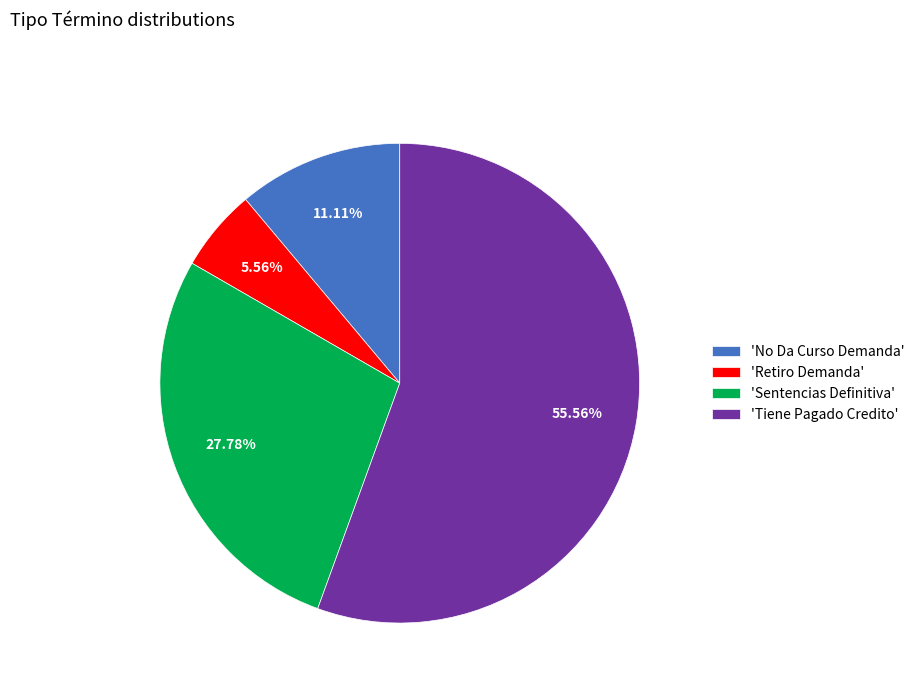

Combined, do 'Tiene Pagado Credito' and 'Sentencias Definitiva' account for over 50%?

Yes